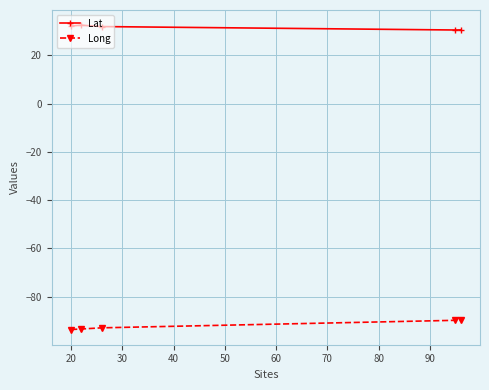

True or false: Long and Lat intersect in this chart.

False